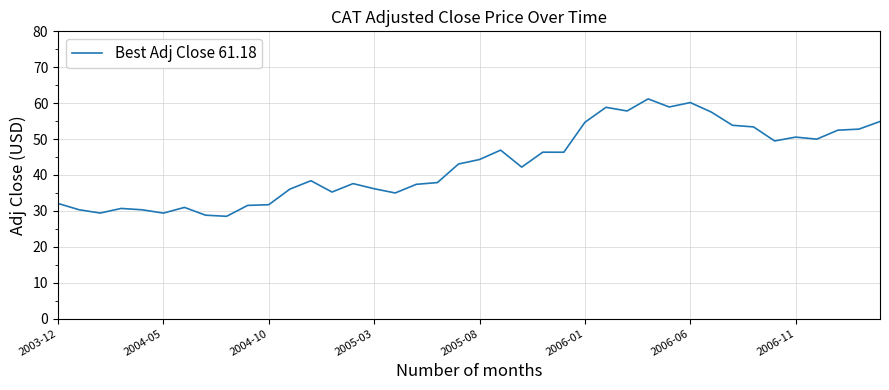

What is the maximum value shown in the chart?

61.2